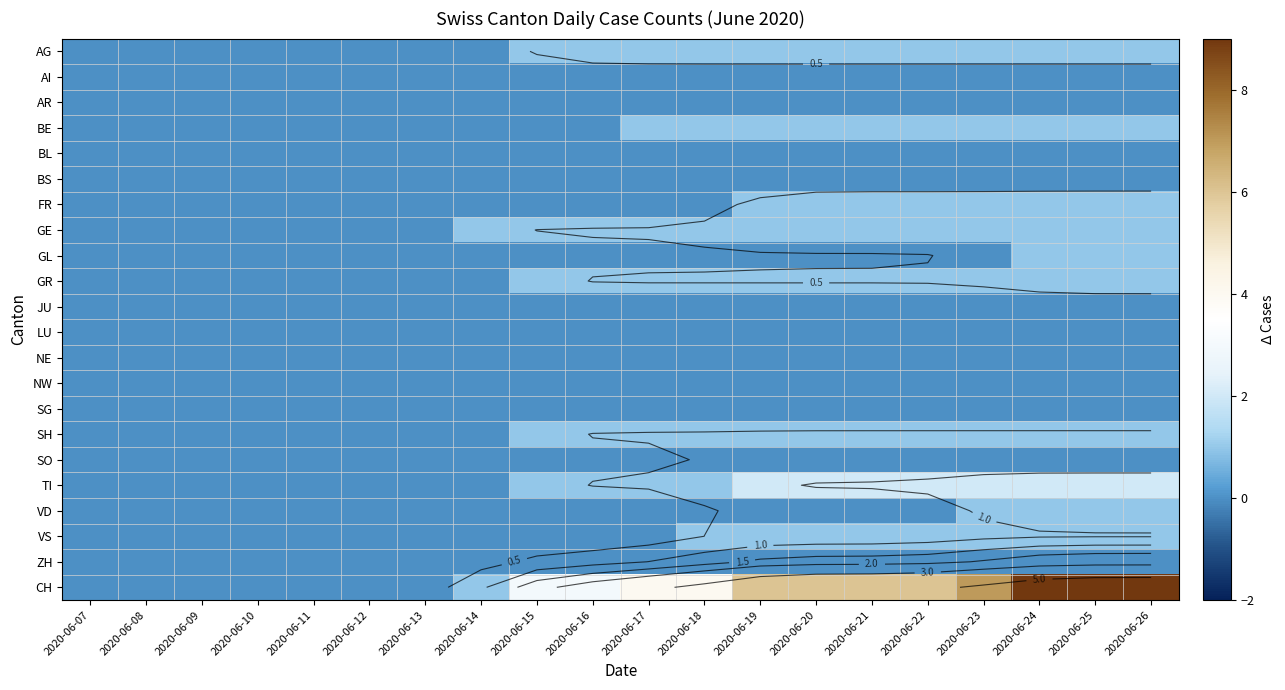

Is the value of AG at 2020-06-08 greater than the value of BS at 2020-06-18?

No